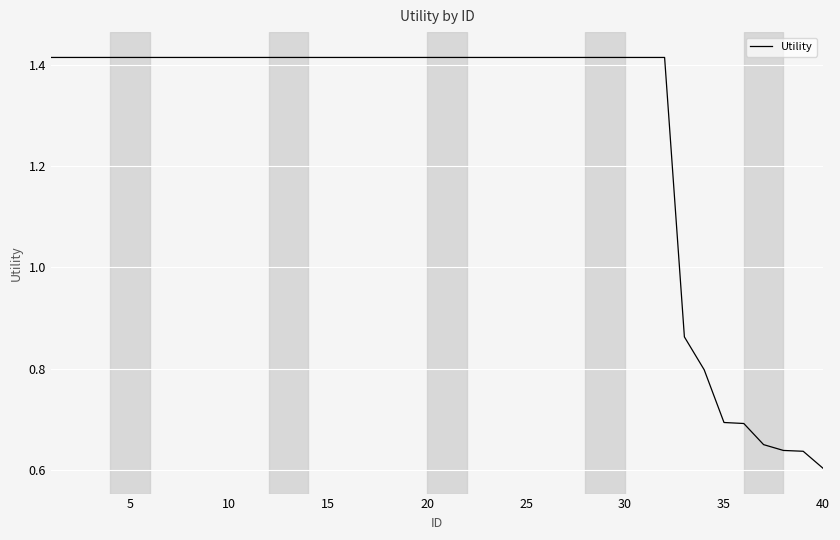

Count the number of data series in this chart.

1